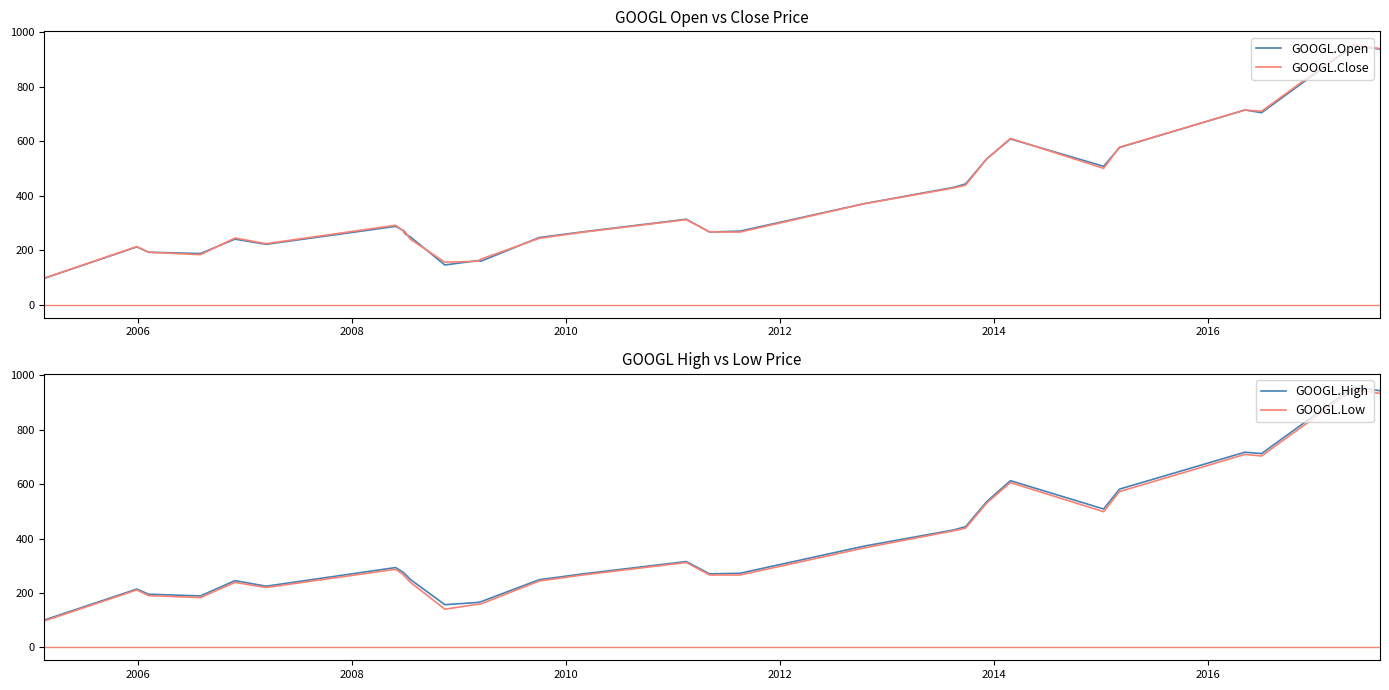

Count the number of data series in this chart.

4